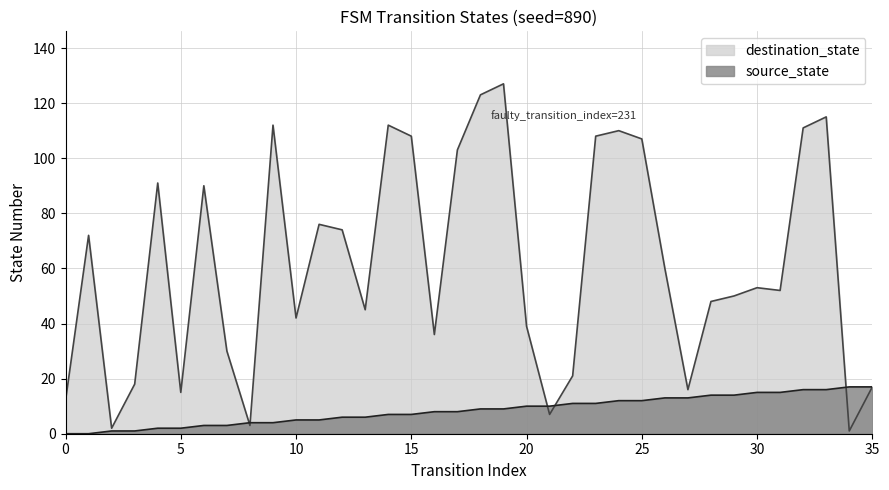

What is the value of the destination_state point at the 13th from the left?

74